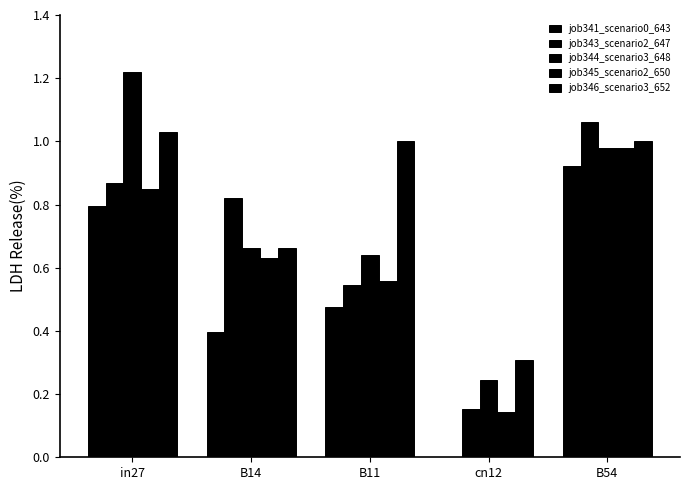

Between in27 and B14, which series saw the biggest shift?

job344_scenario3_648